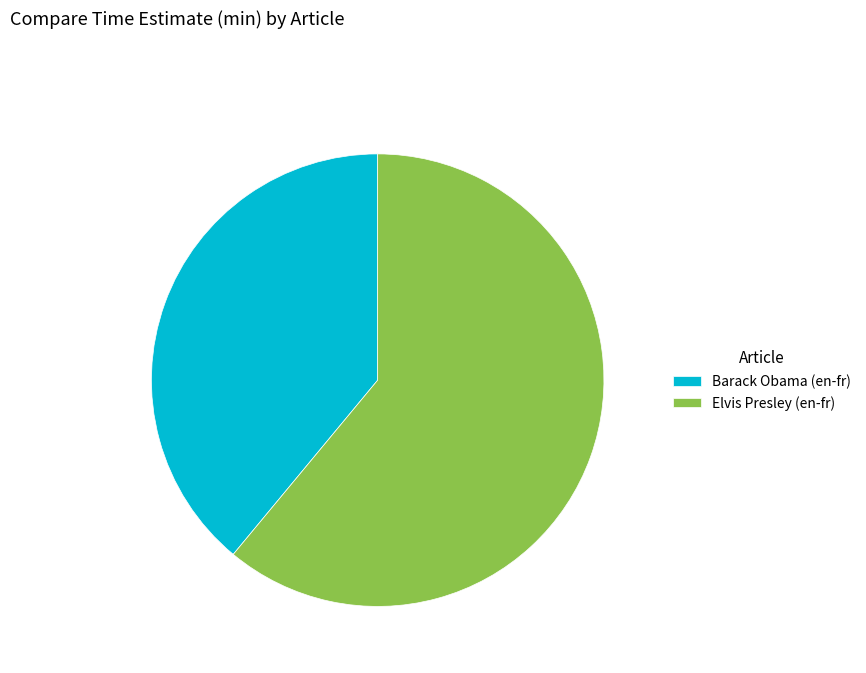

Count the number of slices in the pie.

2